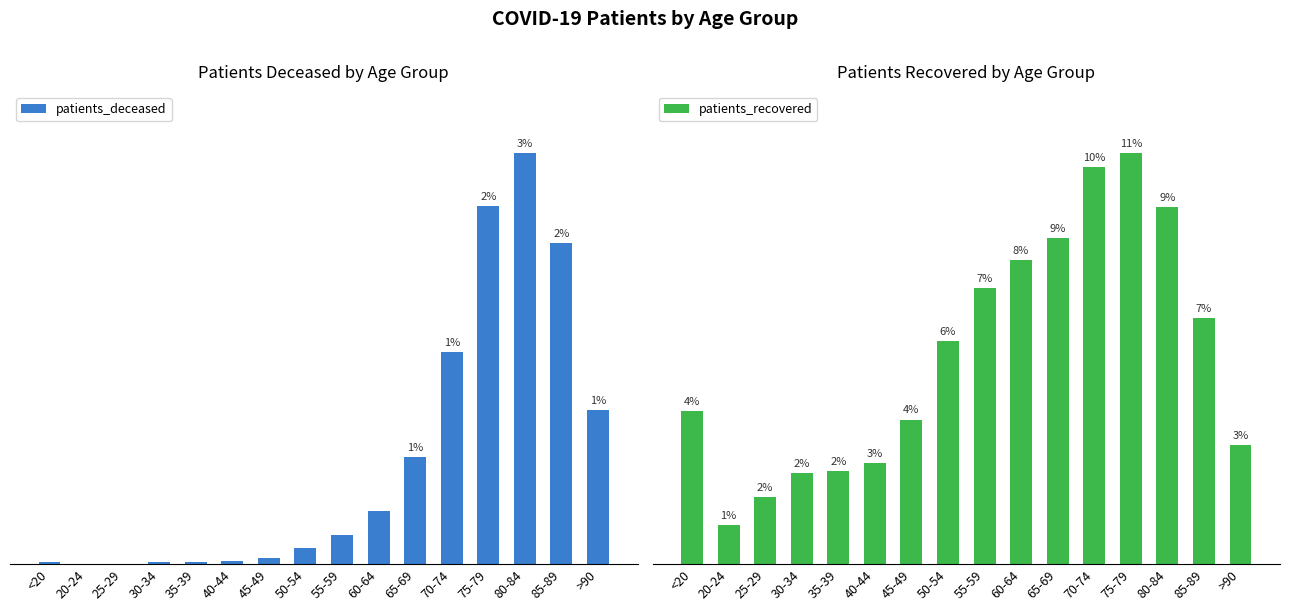

Between 75-79 and <20, which is larger?

75-79